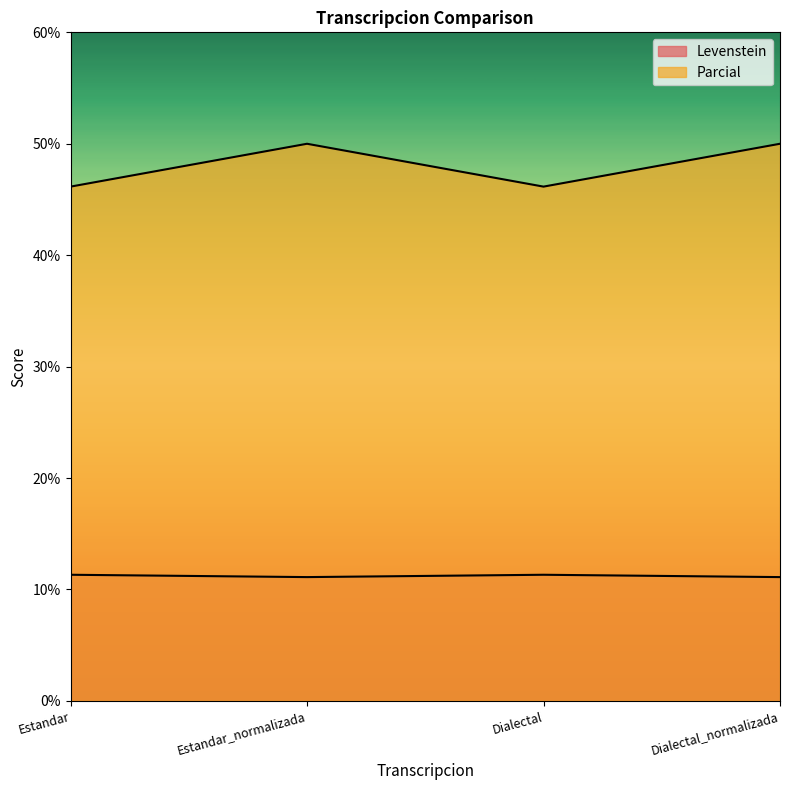

True or false: Parcial and Levenstein intersect in this chart.

False